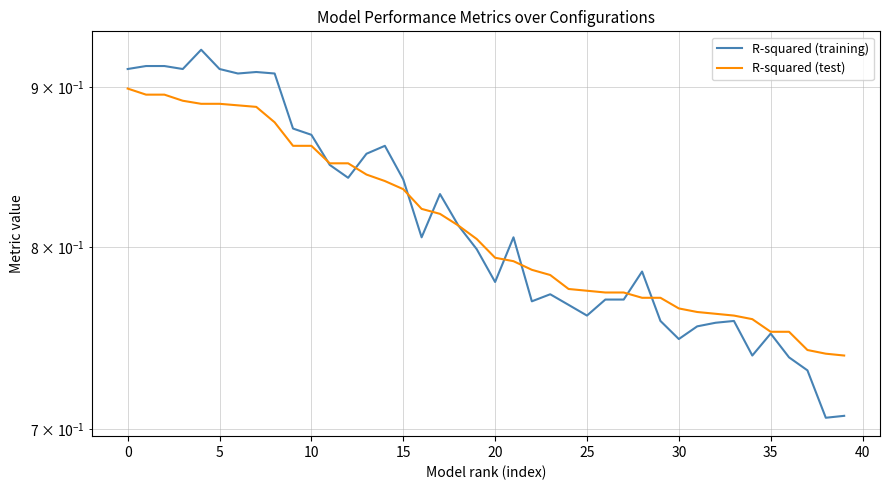

Does the chart have visible grid lines?

Yes